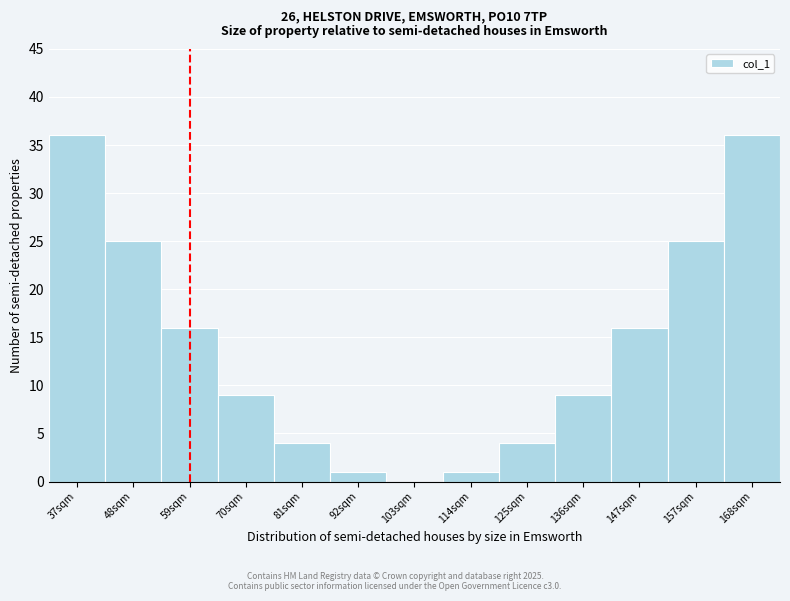

Reading right to left, what are all the values shown in this chart?

168sqm=36	157sqm=25	147sqm=16	136sqm=9	125sqm=4	114sqm=1	103sqm=0	92sqm=1	81sqm=4	70sqm=9	59sqm=16	48sqm=25	37sqm=36